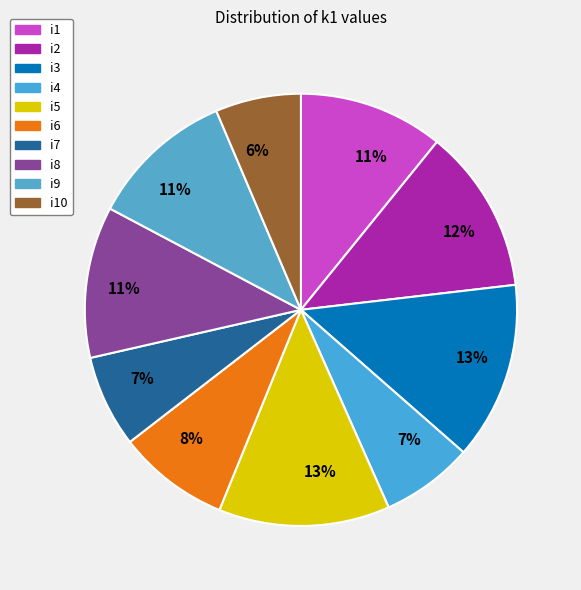

What is the total percentage of i5 and i9?

23.6%